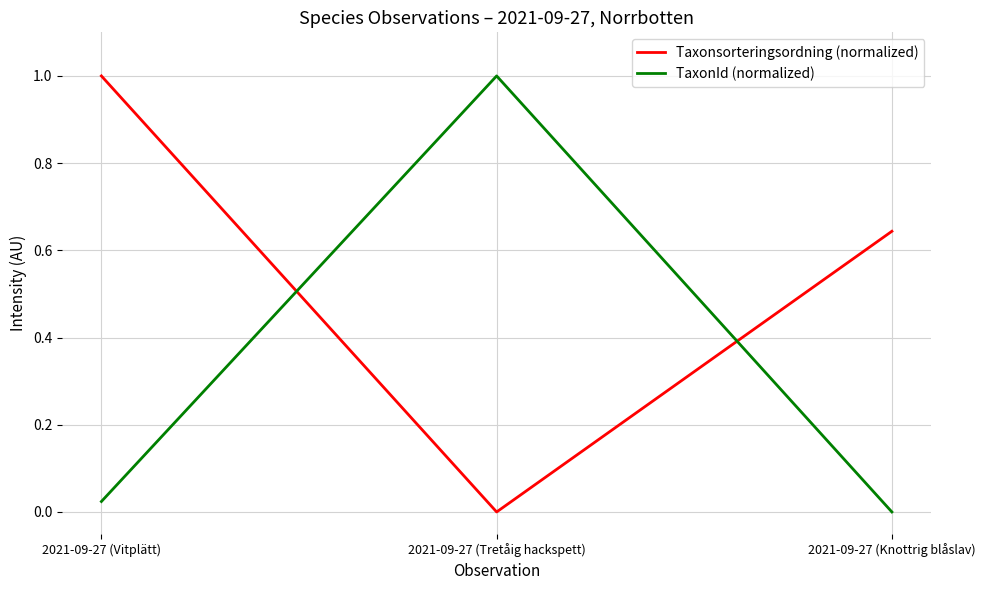

Between 2021-09-27 (Vitplätt) and 2021-09-27 (Tretåig hackspett), which series saw the biggest shift?

Taxonsorteringsordning (normalized)